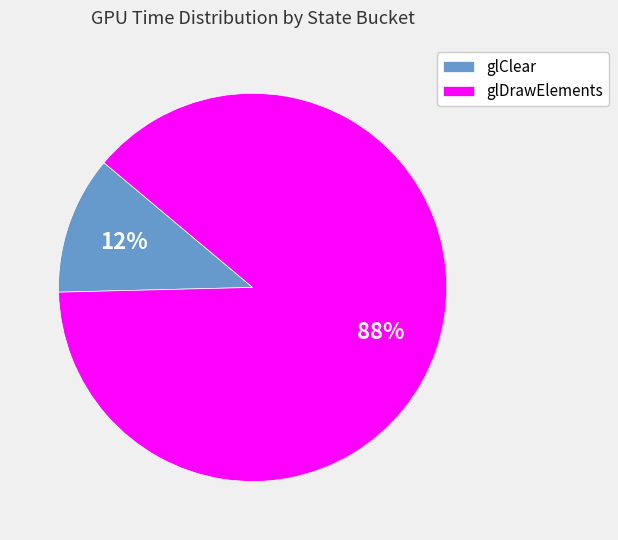

Does any single category account for the majority?

Yes